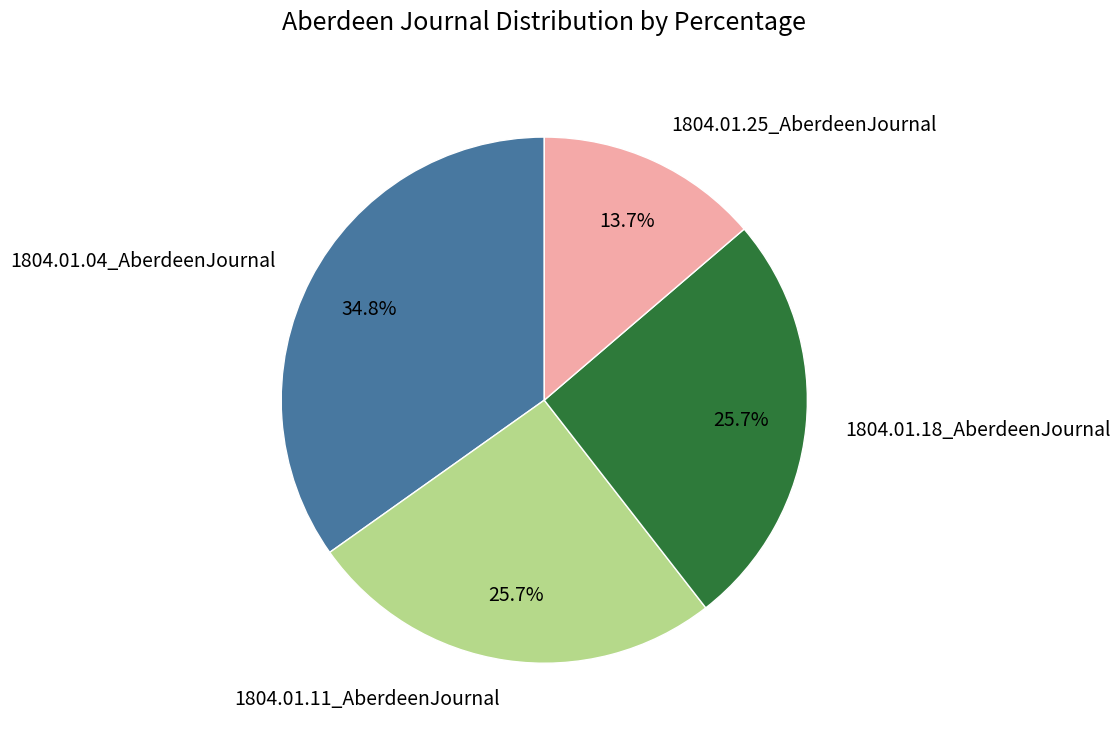

Which slice is the largest?

1804.01.04_AberdeenJournal